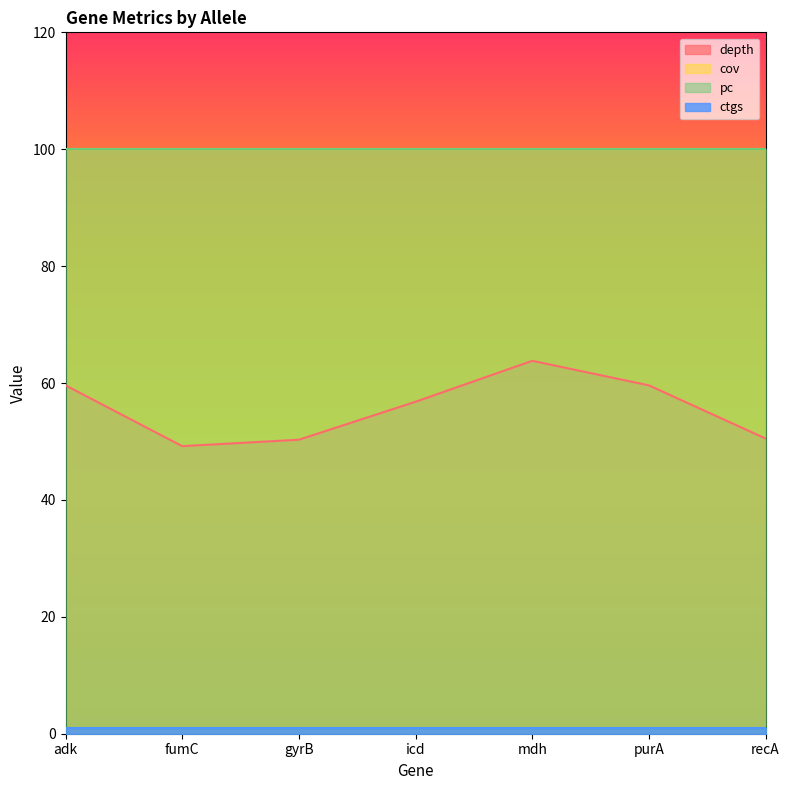

True or false: pc and depth cross at least once.

False